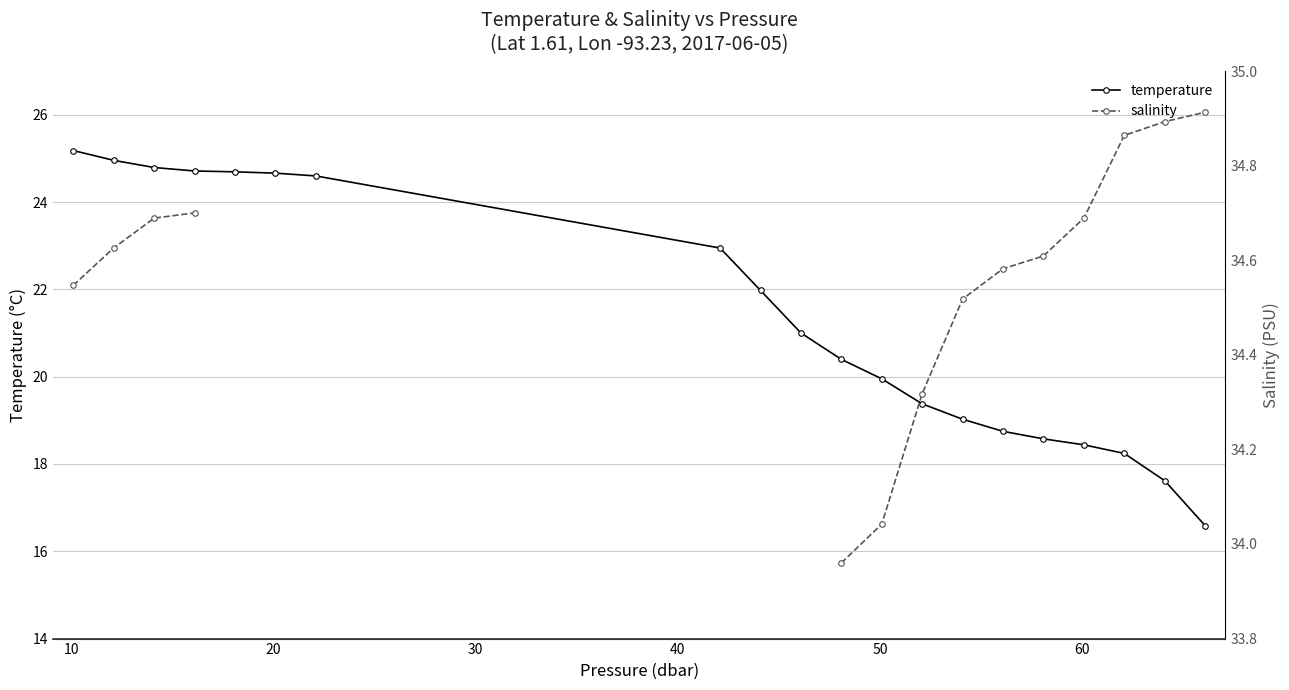

At how many categories does at least one series exceed 23?

17